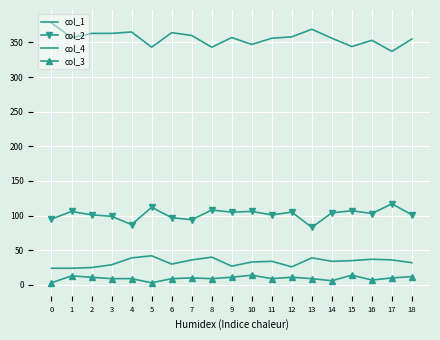

True or false: col_1 has a value of 18 at 15.

False